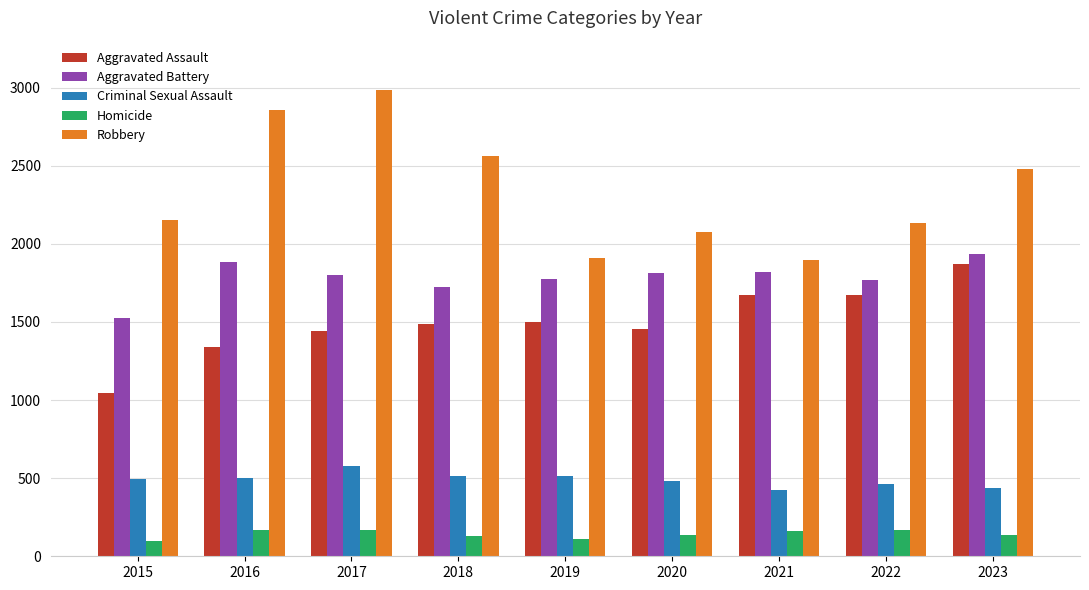

Read the Homicide value at 2022.

166